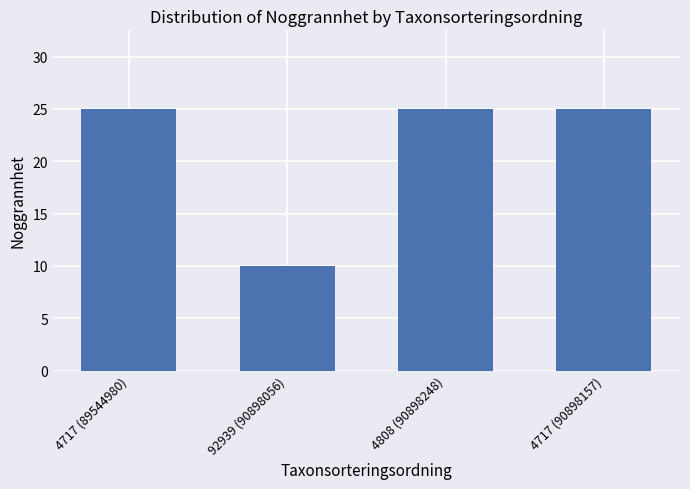

What is the minimum value shown in the chart?

10